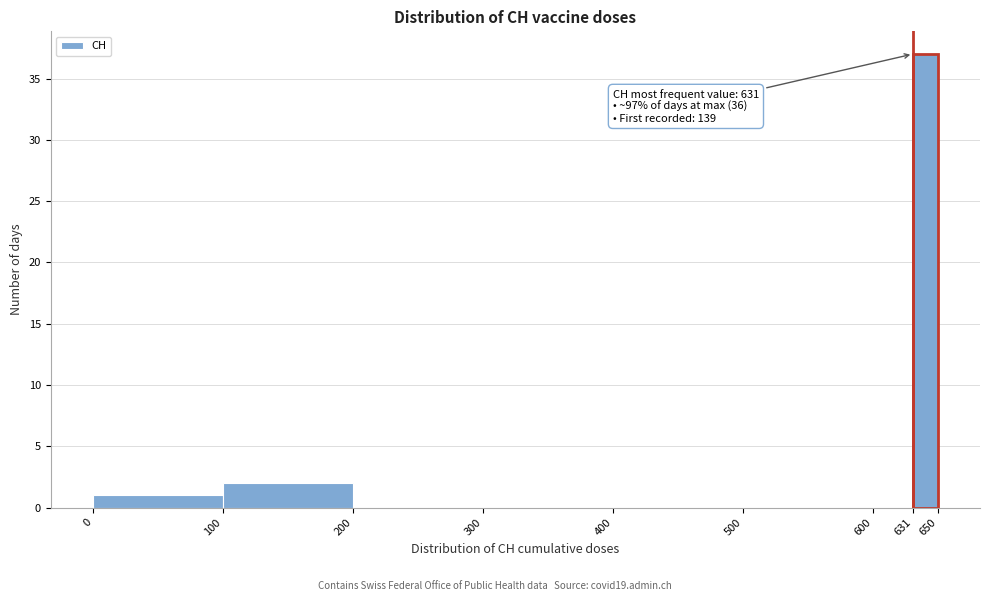

Which range on the x-axis has the tallest bar?

631 to 650